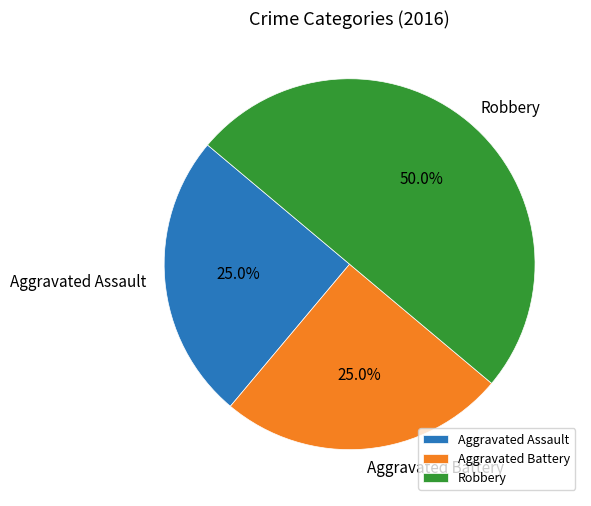

What is the total percentage of Aggravated Battery and Aggravated Assault?

50.0%